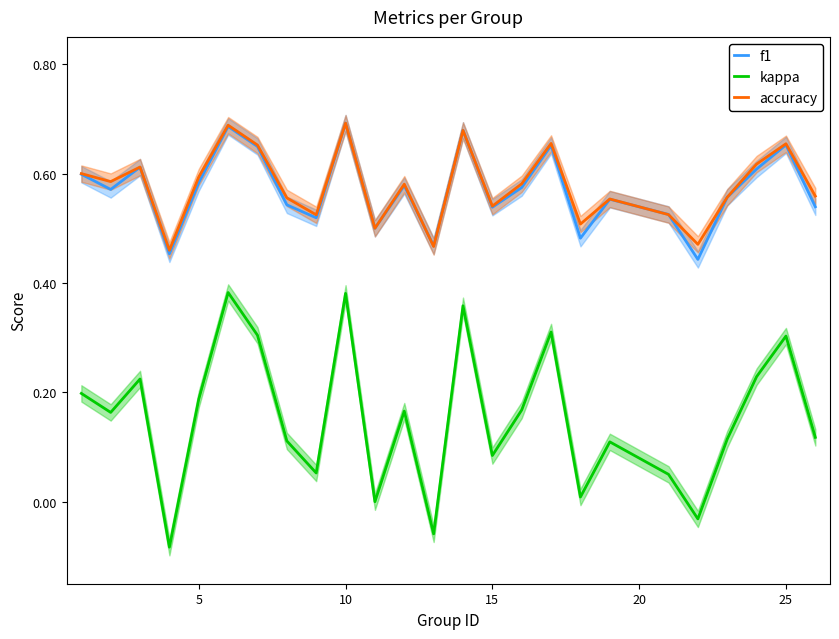

True or false: f1 and kappa cross at least once.

False